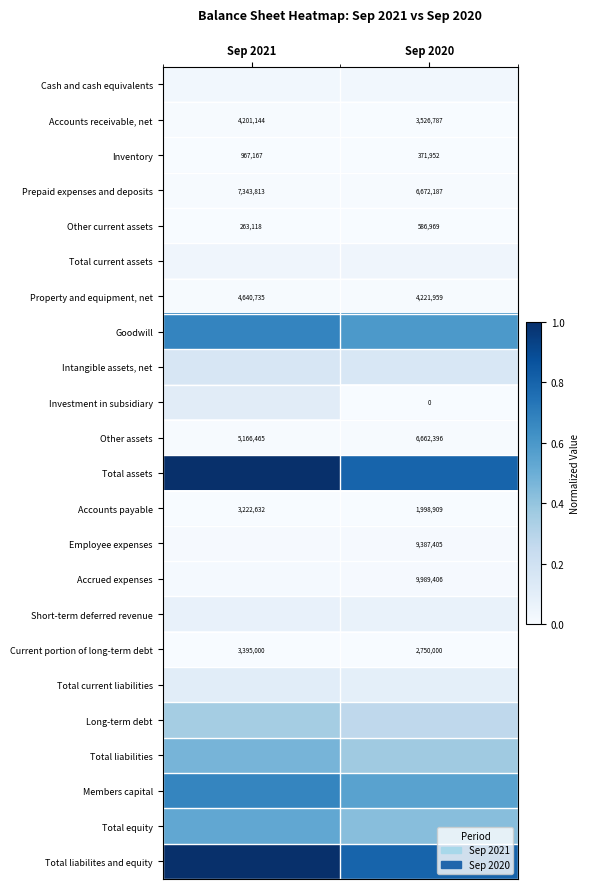

Count the number of data series in this chart.

23